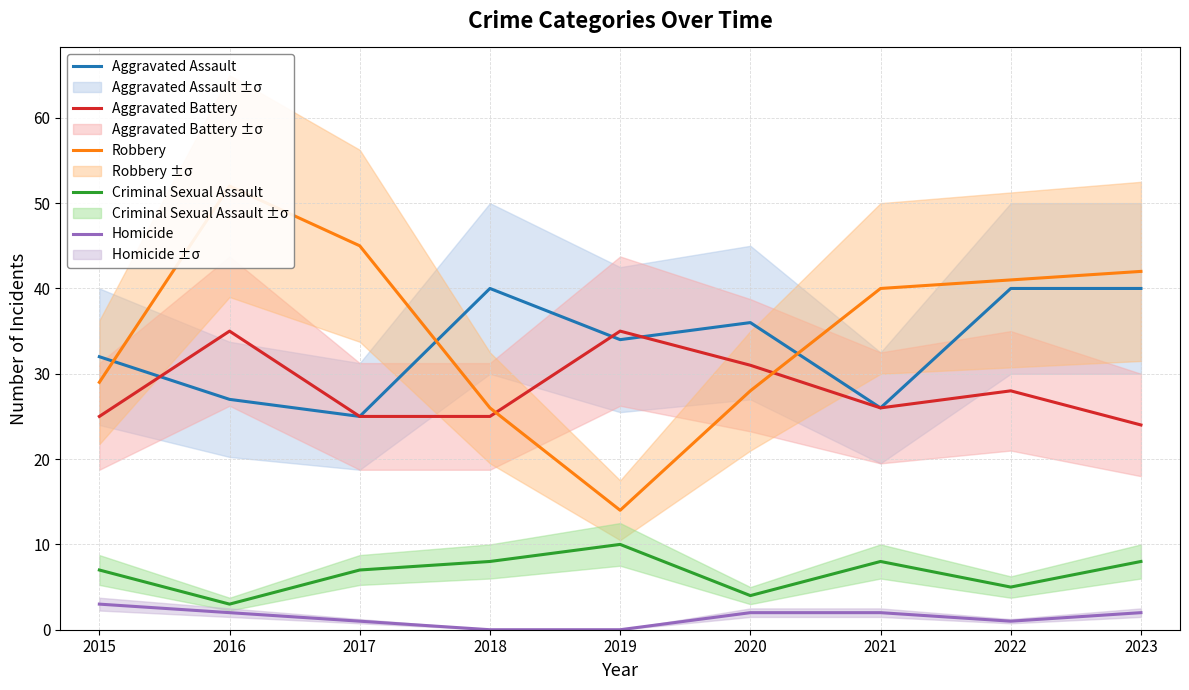

How many data points in Robbery are above 40?

4